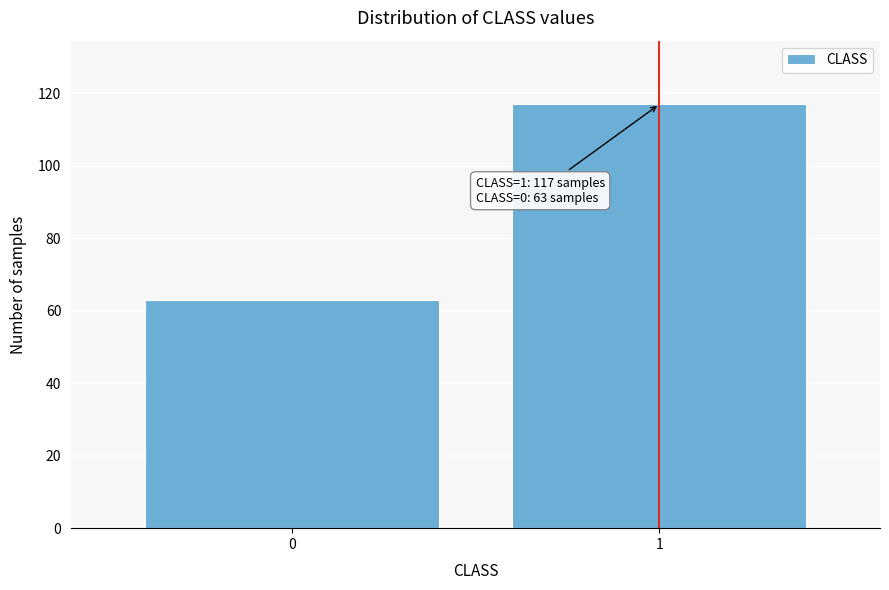

Reading left to right, what are all the values shown in this chart?

63	117